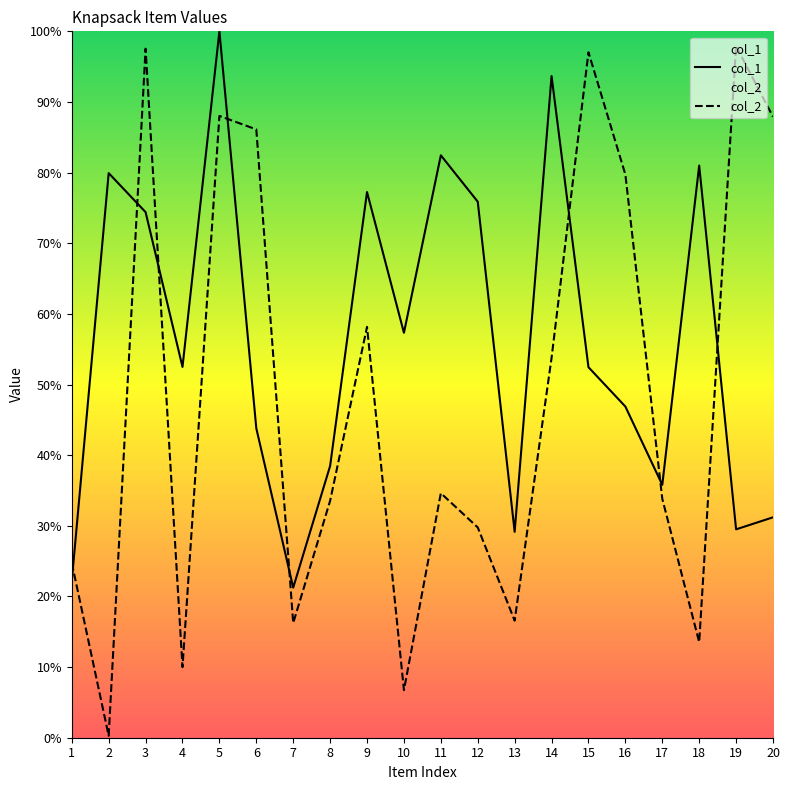

What is the value of the col_1 point at the 11th from the left?

82.4